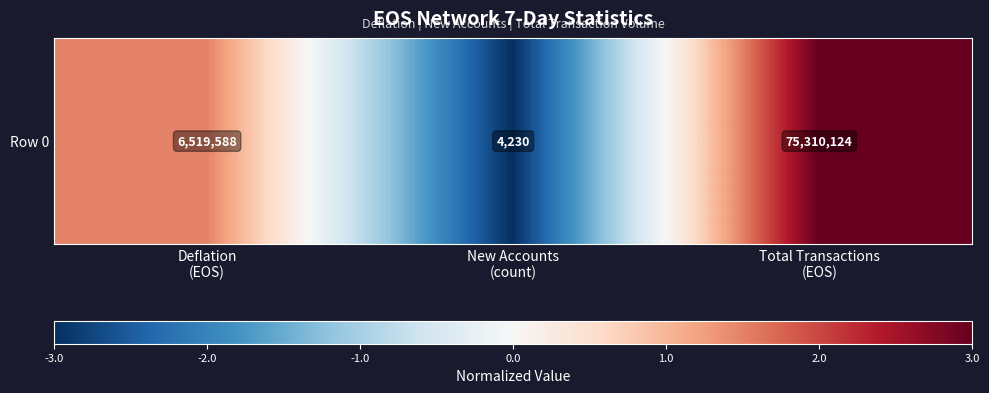

Read the value at New Accounts
(count).

-3.0